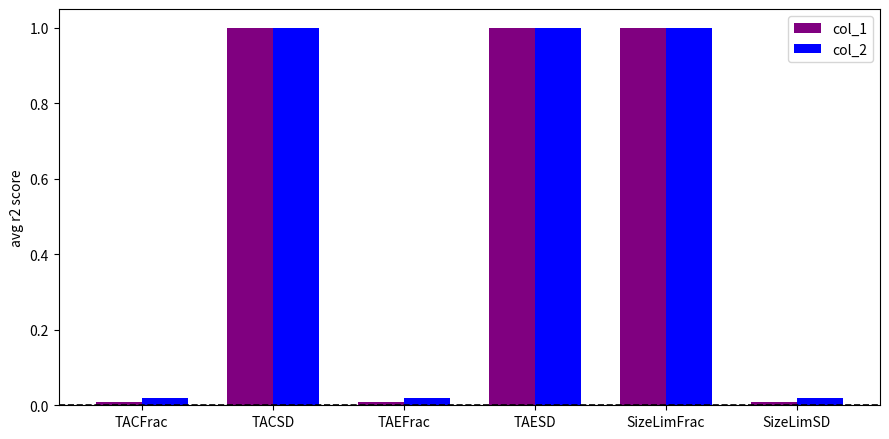

What is the value of the col_2 bar at the 4th from the left?

1.0